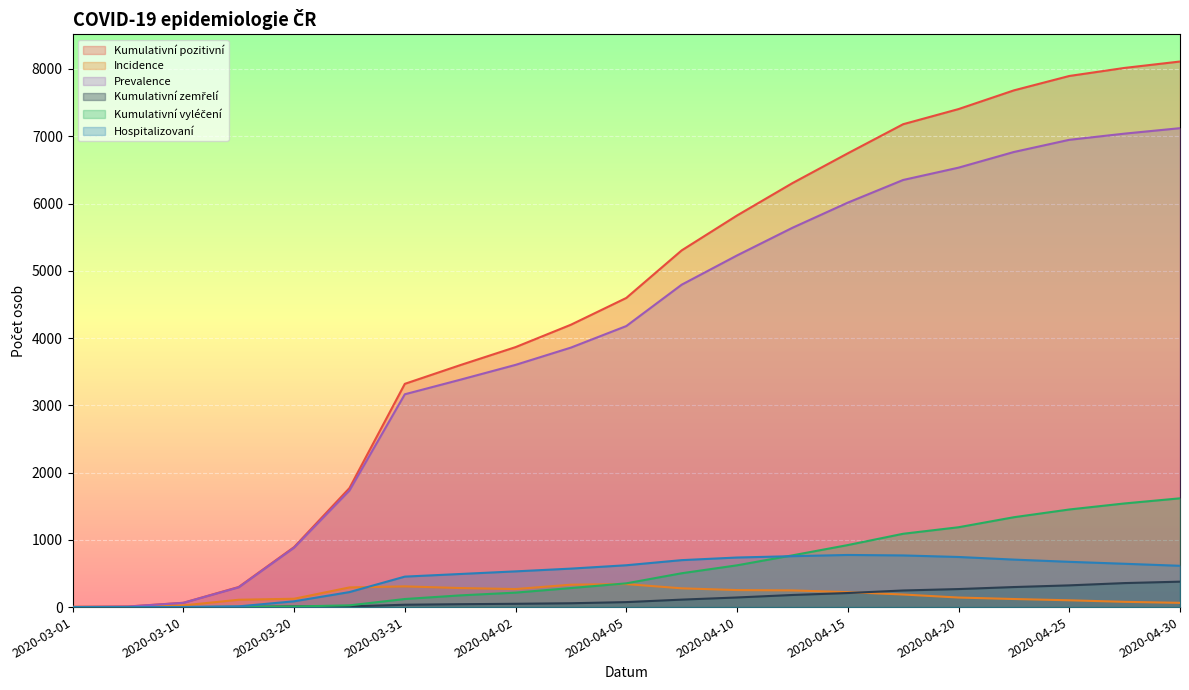

What is the sum of all Prevalence values?

83592